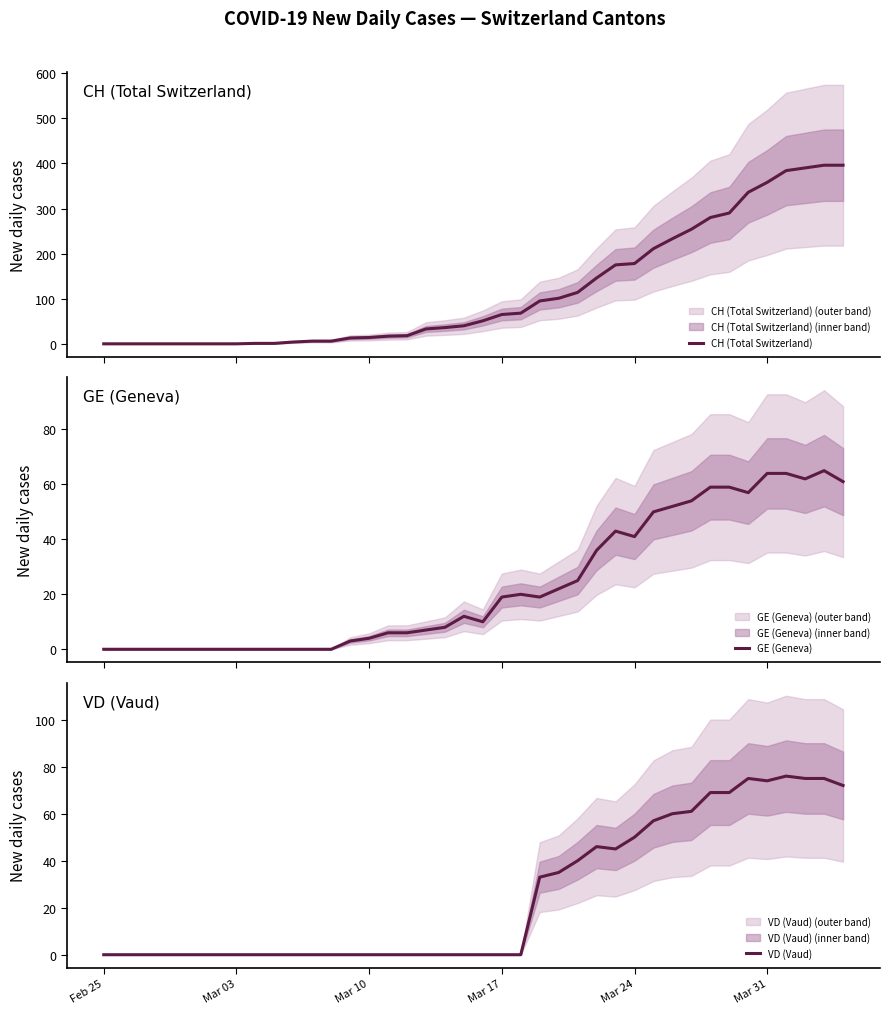

How many lines are shown in the chart?

3